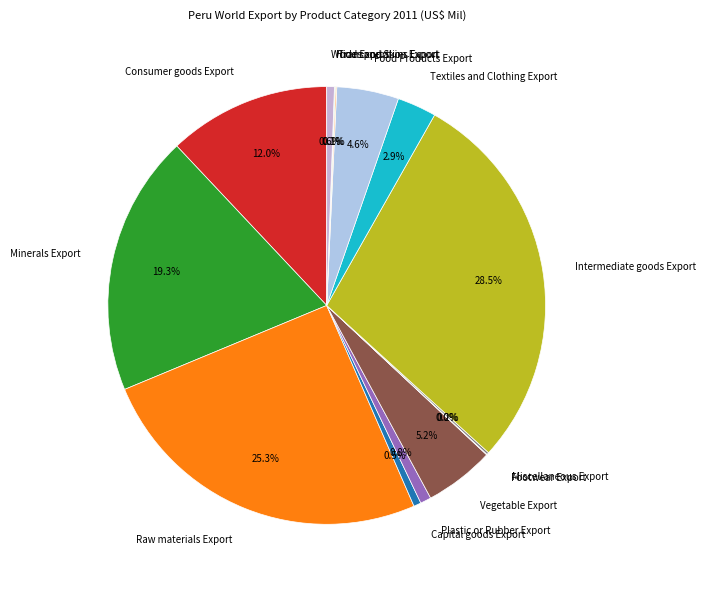

To the nearest percent, what portion does Consumer goods Export represent?

12%